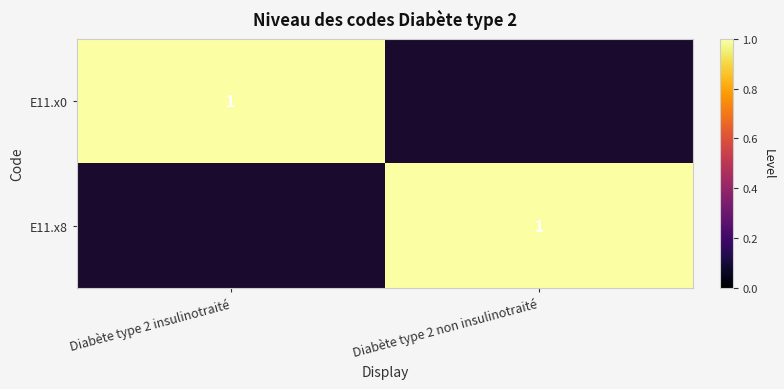

The value of E11.x0 at Diabète type 2 insulinotraité is 2. True or false?

False